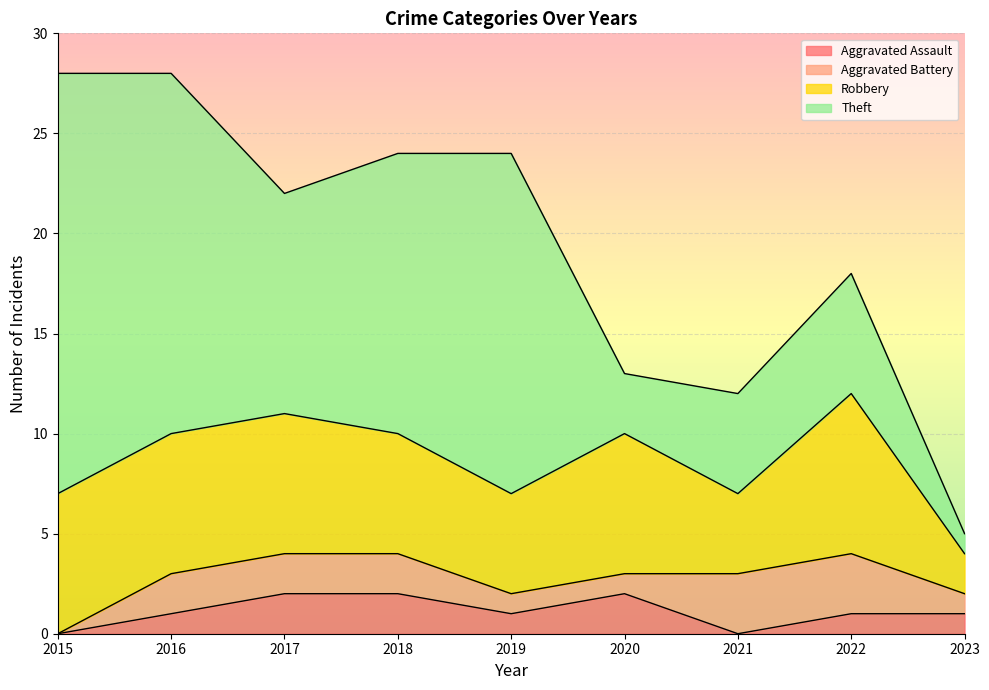

At which label is Aggravated Battery closest to 1?

2019